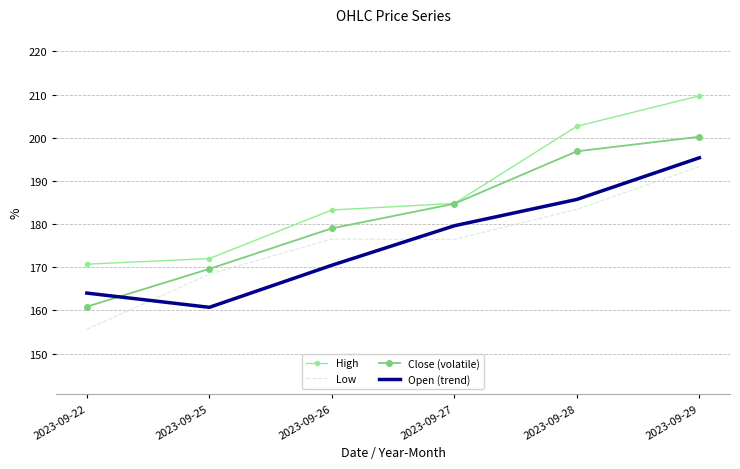

At how many categories does at least one series exceed 168?

6